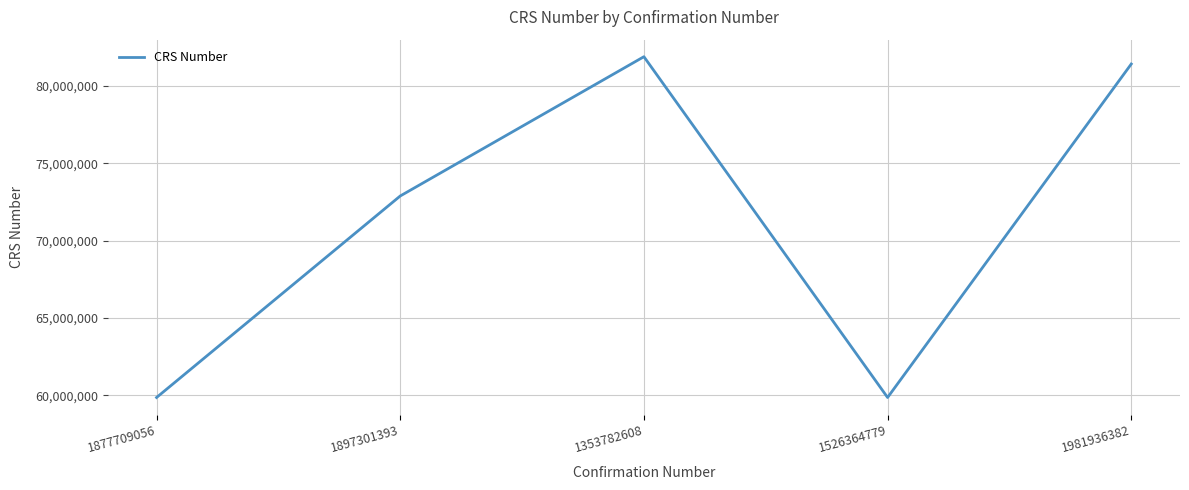

What is the sum of the values at 1897301393 and 1981936382?

154314171